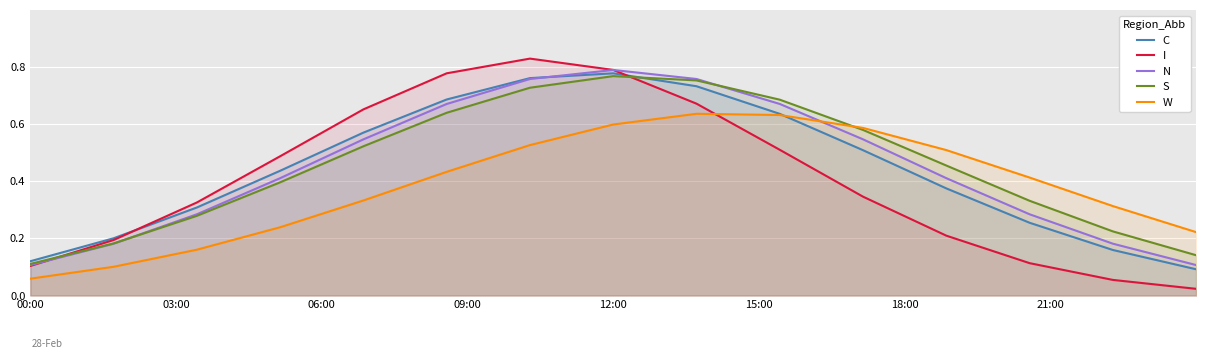

Which series has the largest range (max minus min)?

I